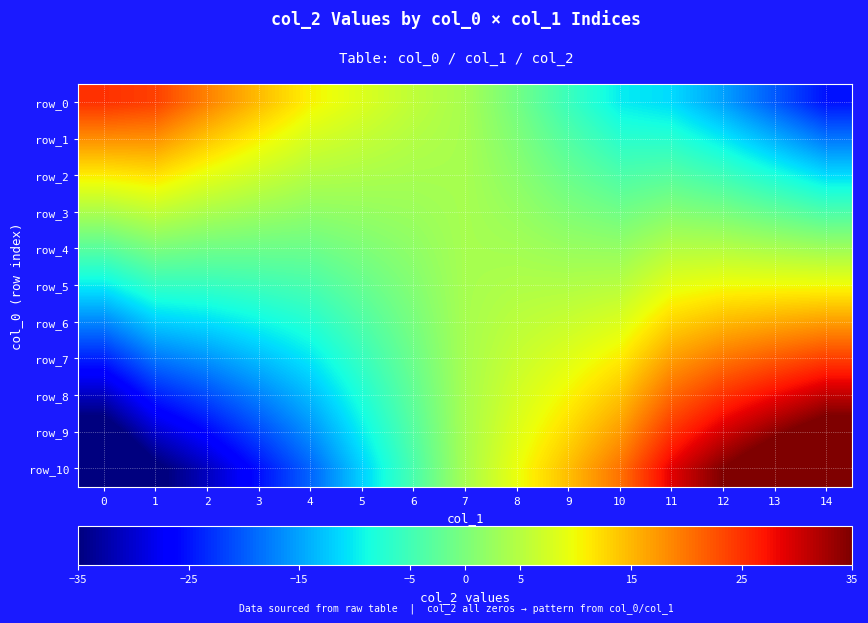

Rank the series at 14 from highest to lowest value.

row_10, row_9, row_8, row_7, row_6, row_5, row_4, row_3, row_2, row_1, row_0